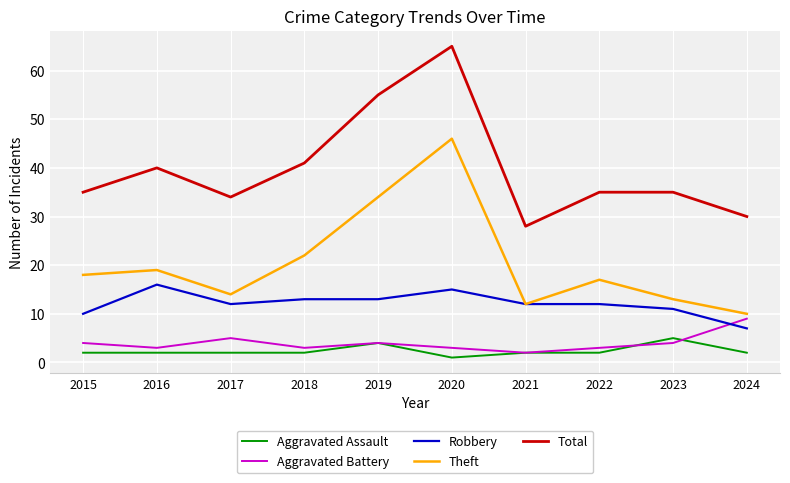

At which label does Aggravated Battery reach its minimum?

2021